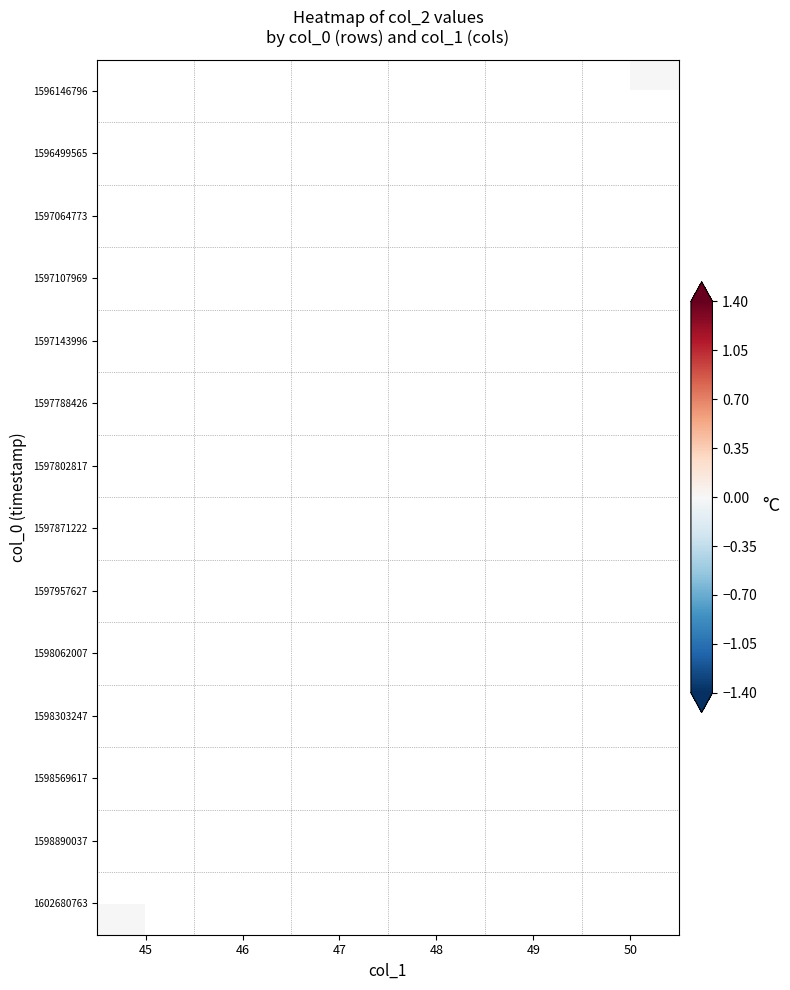

Rank the categories by 1596499565 value from highest to lowest.

45, 46, 47, 48, 49, 50